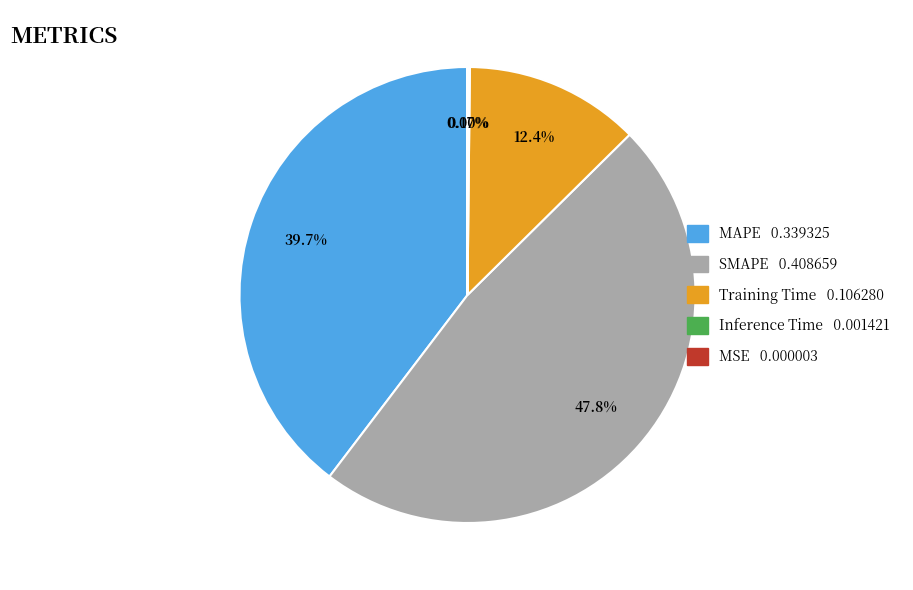

Between MAPE 0.339325 and Training Time 0.106280, which is larger?

MAPE 0.339325